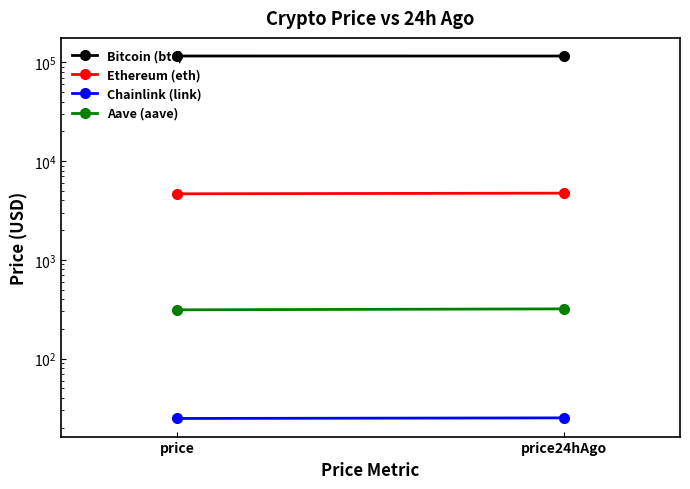

What is the difference between the Ethereum (eth) values at price24hAgo and price?

71.4